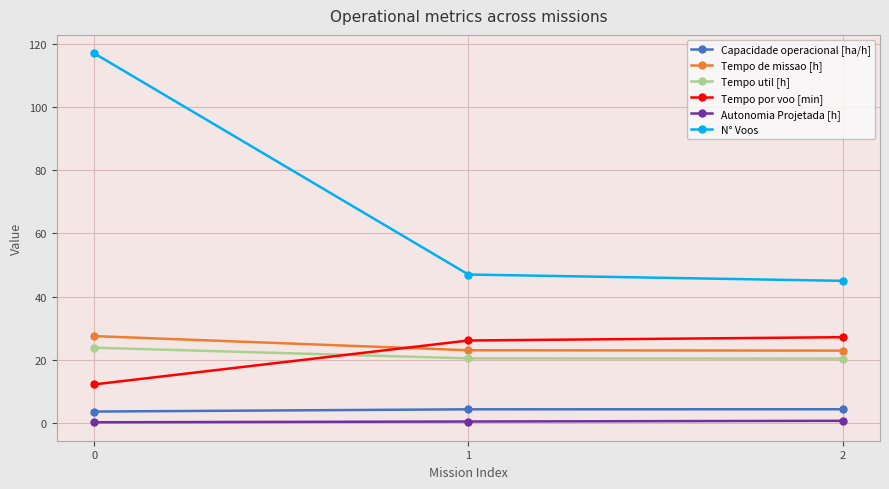

What is the difference between the highest and lowest values at 1?

46.5